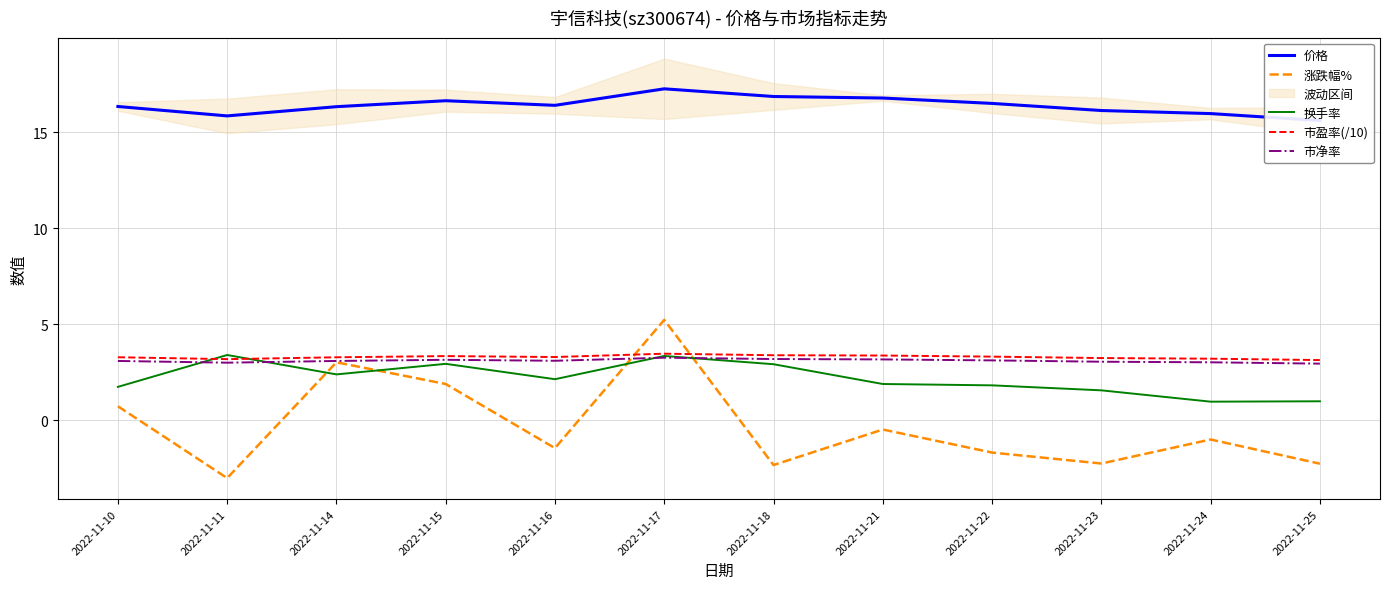

Reading left to right, transcribe all the data shown in this chart.

价格: 2022-11-10=16.4	2022-11-11=15.9	2022-11-14=16.3	2022-11-15=16.6	2022-11-16=16.4	2022-11-17=17.3	2022-11-18=16.9	2022-11-21=16.8	2022-11-22=16.5	2022-11-23=16.1	2022-11-24=16.0	2022-11-25=15.6
涨跌幅%: 2022-11-10=0.7	2022-11-11=-3.0	2022-11-14=3.0	2022-11-15=1.9	2022-11-16=-1.4	2022-11-17=5.2	2022-11-18=-2.3	2022-11-21=-0.5	2022-11-22=-1.7	2022-11-23=-2.2	2022-11-24=-1.0	2022-11-25=-2.2
换手率: 2022-11-10=1.8	2022-11-11=3.4	2022-11-14=2.4	2022-11-15=3.0	2022-11-16=2.1	2022-11-17=3.4	2022-11-18=2.9	2022-11-21=1.9	2022-11-22=1.8	2022-11-23=1.6	2022-11-24=1.0	2022-11-25=1.0
市盈率(/10): 2022-11-10=3.3	2022-11-11=3.2	2022-11-14=3.3	2022-11-15=3.4	2022-11-16=3.3	2022-11-17=3.5	2022-11-18=3.4	2022-11-21=3.4	2022-11-22=3.3	2022-11-23=3.3	2022-11-24=3.2	2022-11-25=3.1
市净率: 2022-11-10=3.1	2022-11-11=3.0	2022-11-14=3.1	2022-11-15=3.2	2022-11-16=3.1	2022-11-17=3.3	2022-11-18=3.2	2022-11-21=3.2	2022-11-22=3.1	2022-11-23=3.1	2022-11-24=3.0	2022-11-25=3.0